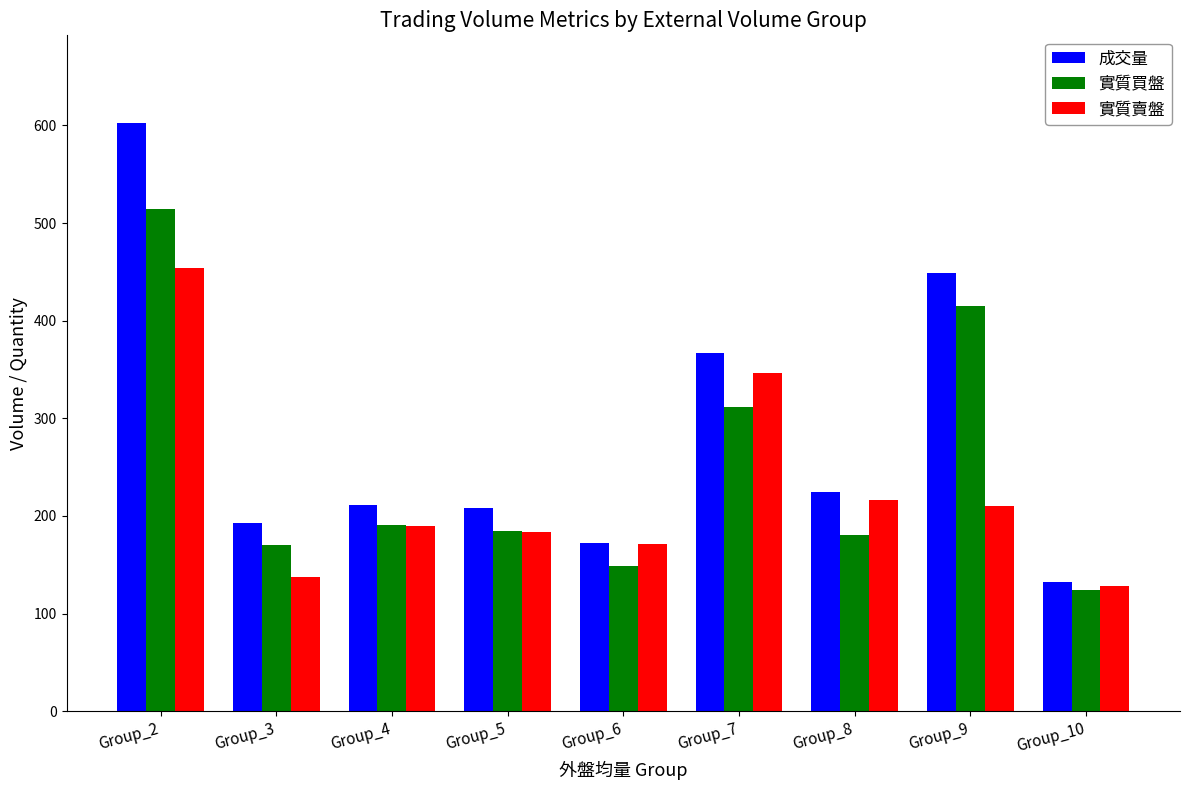

What is the total value across all series at Group_5?

576